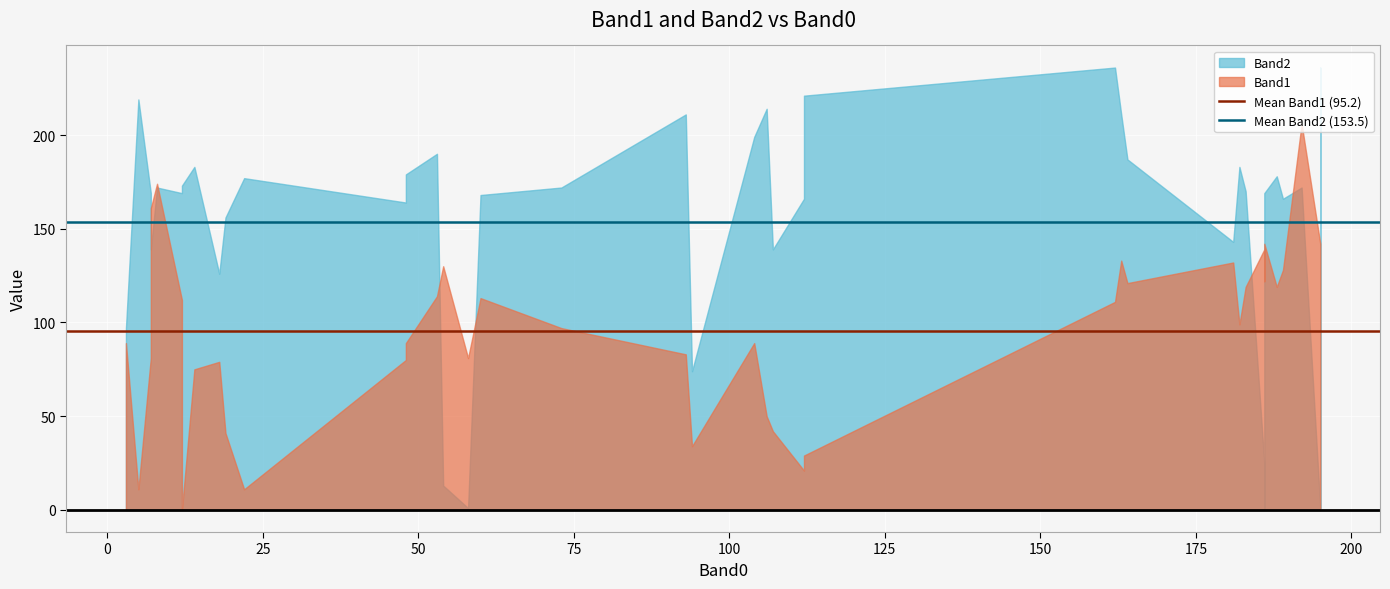

Rank the series at 0 from highest to lowest value.

Mean Band2 (153.5), Mean Band1 (95.2)